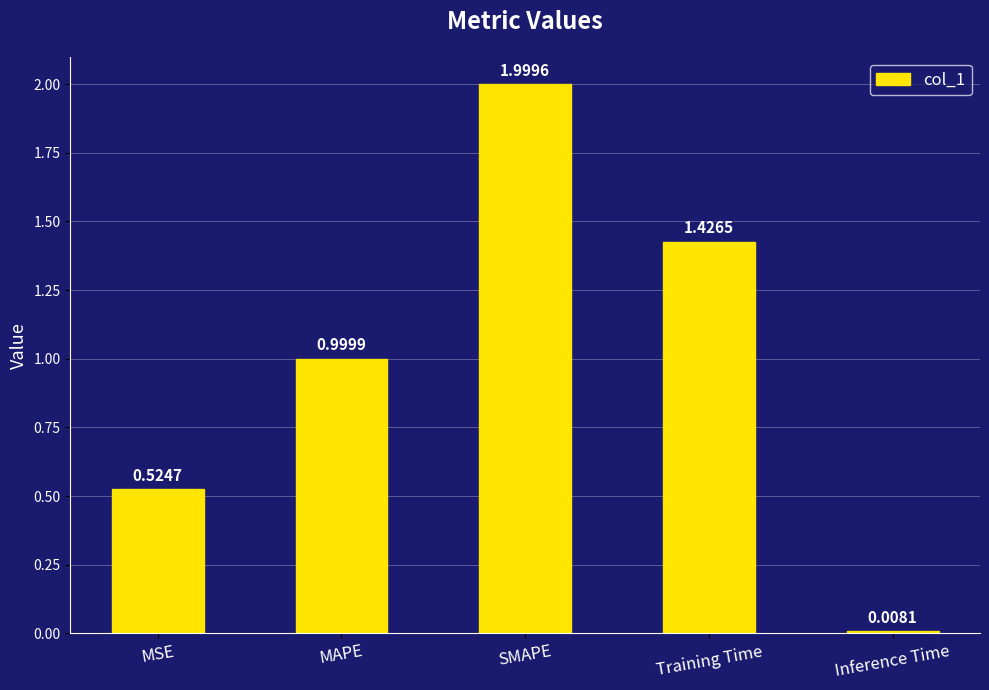

What is the label of the 3rd bar from the left?

SMAPE